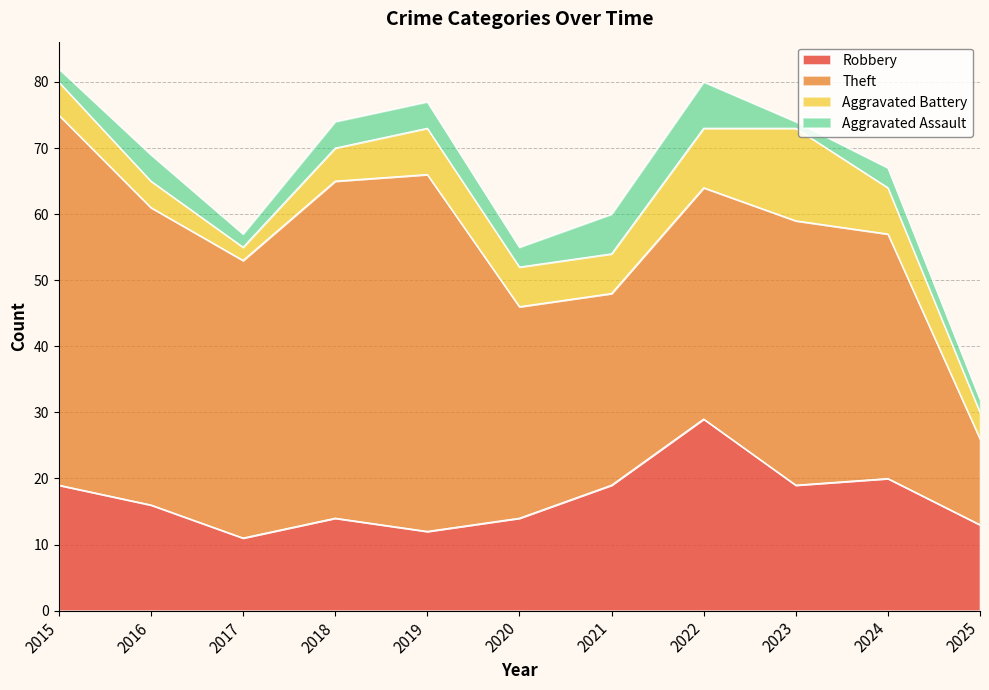

In Theft, how many points are lower than both neighbors (excluding endpoints)?

2